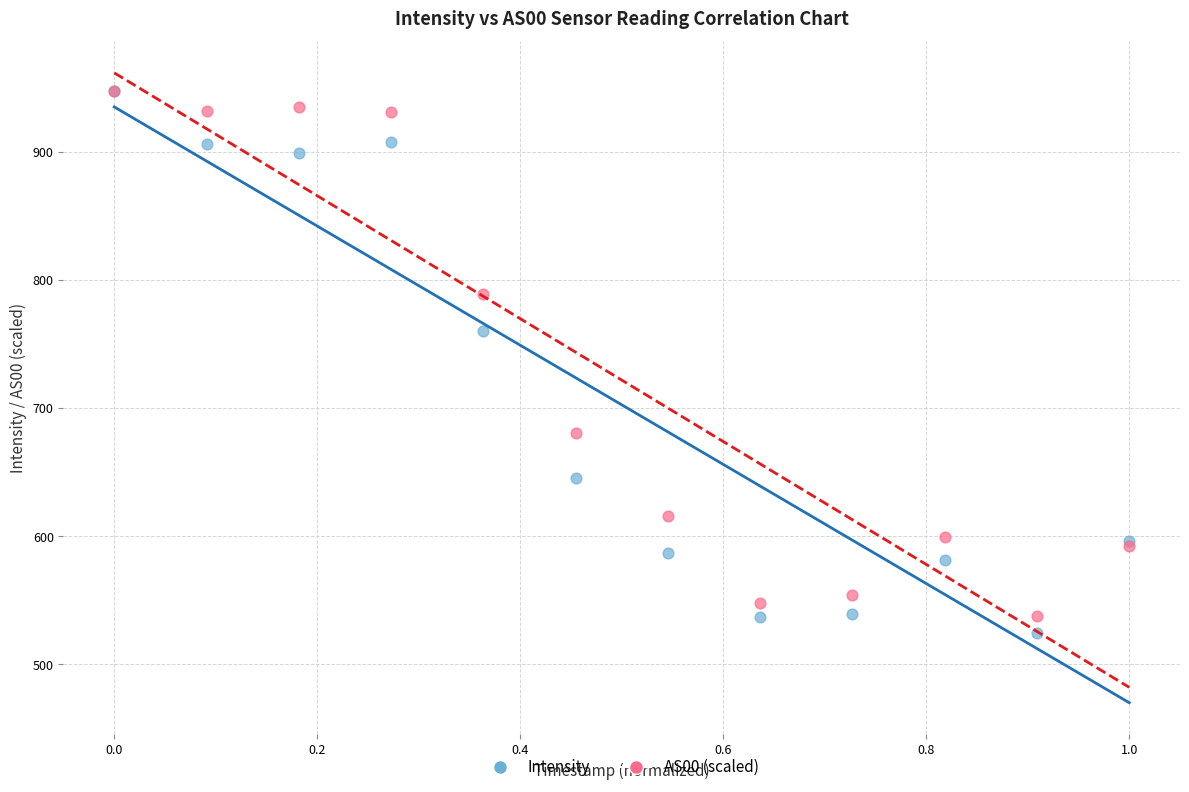

In the AS00 (scaled) series, what Y value is closest to 742?

788.9